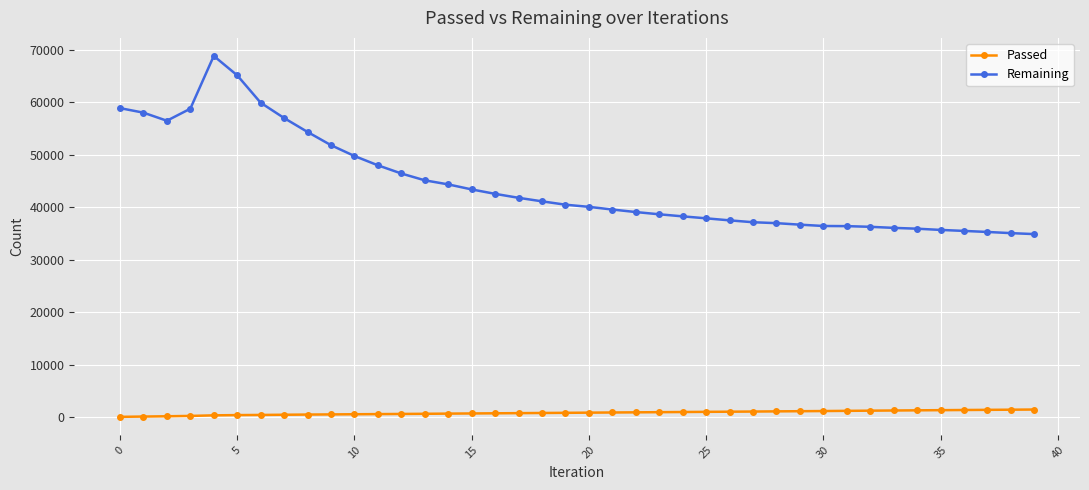

Which series has the largest total across all categories?

Remaining